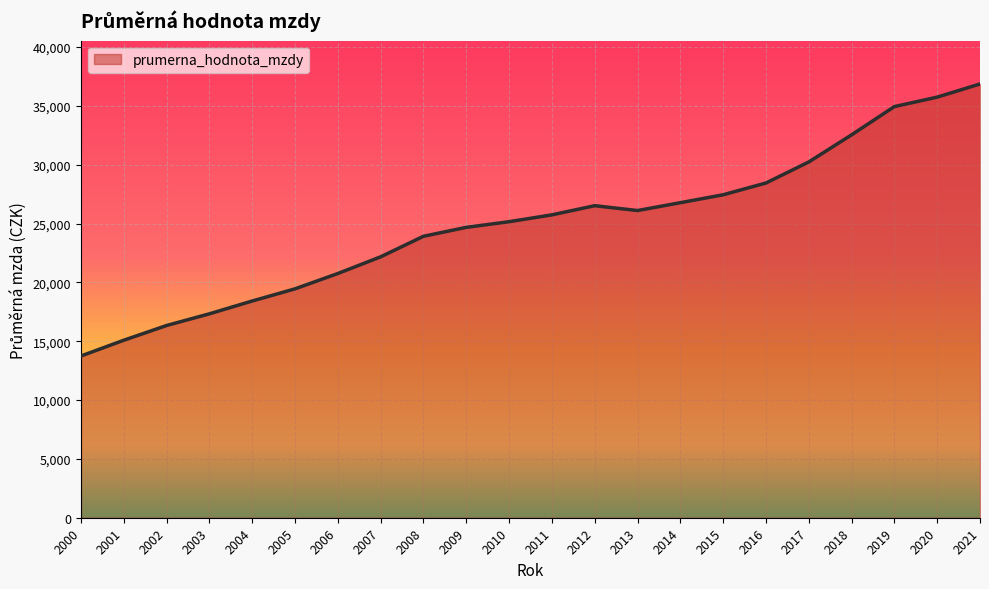

Reading left to right, what are all the values shown in this chart?

2000=13745	2001=15085	2002=16336	2003=17329	2004=18418	2005=19451	2006=20754	2007=22173	2008=23918	2009=24674	2010=25156	2011=25736	2012=26516	2013=26103	2014=26771	2015=27443	2016=28444	2017=30231	2018=32536	2019=34937	2020=35741	2021=36859